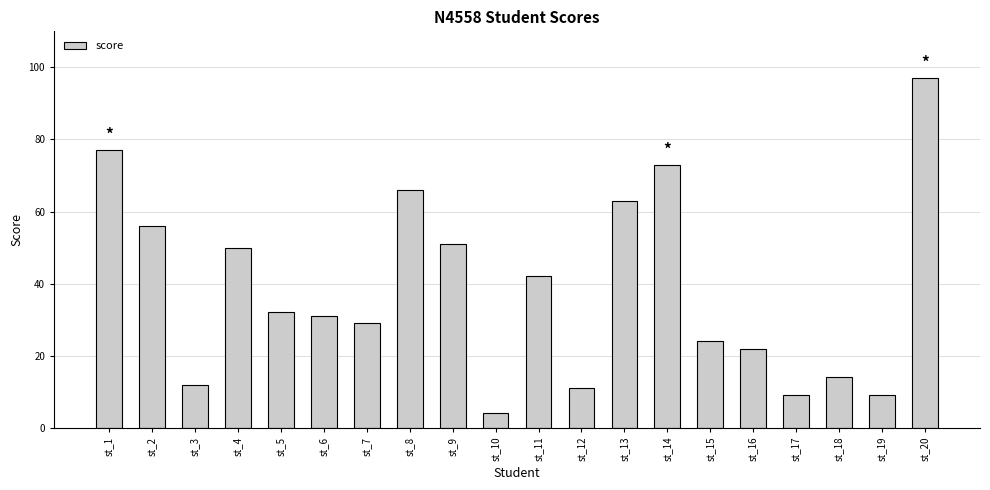

What is the difference between the maximum and minimum values?

93